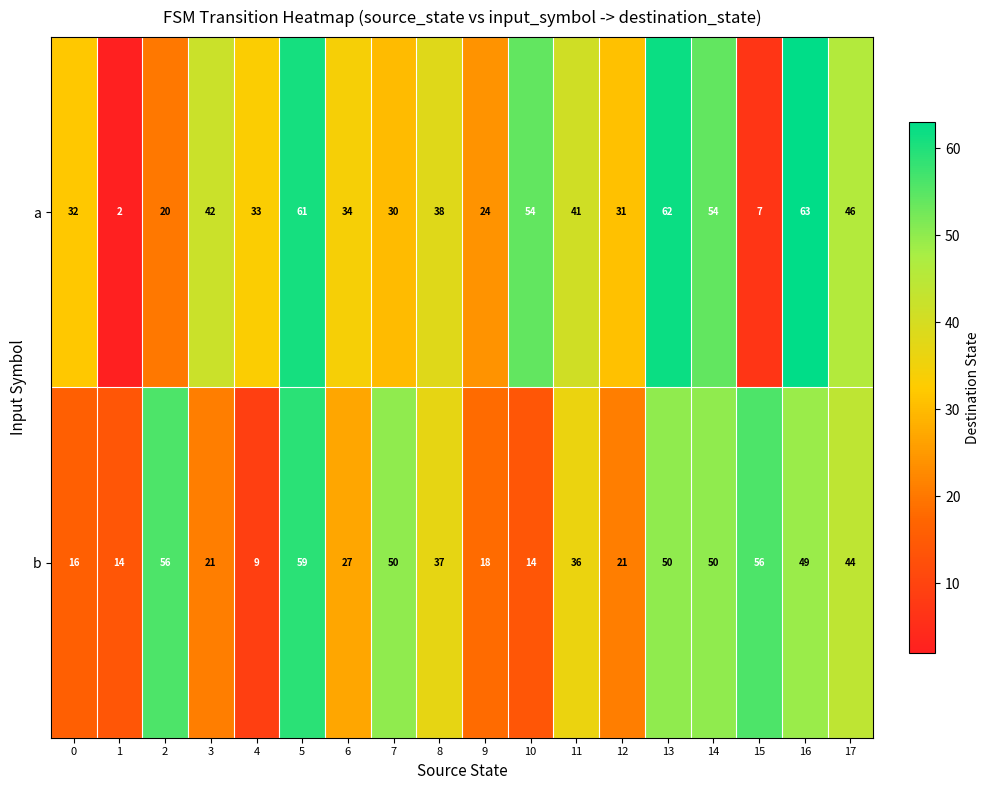

What is the approximate value of a at 16, to the nearest 10?

60